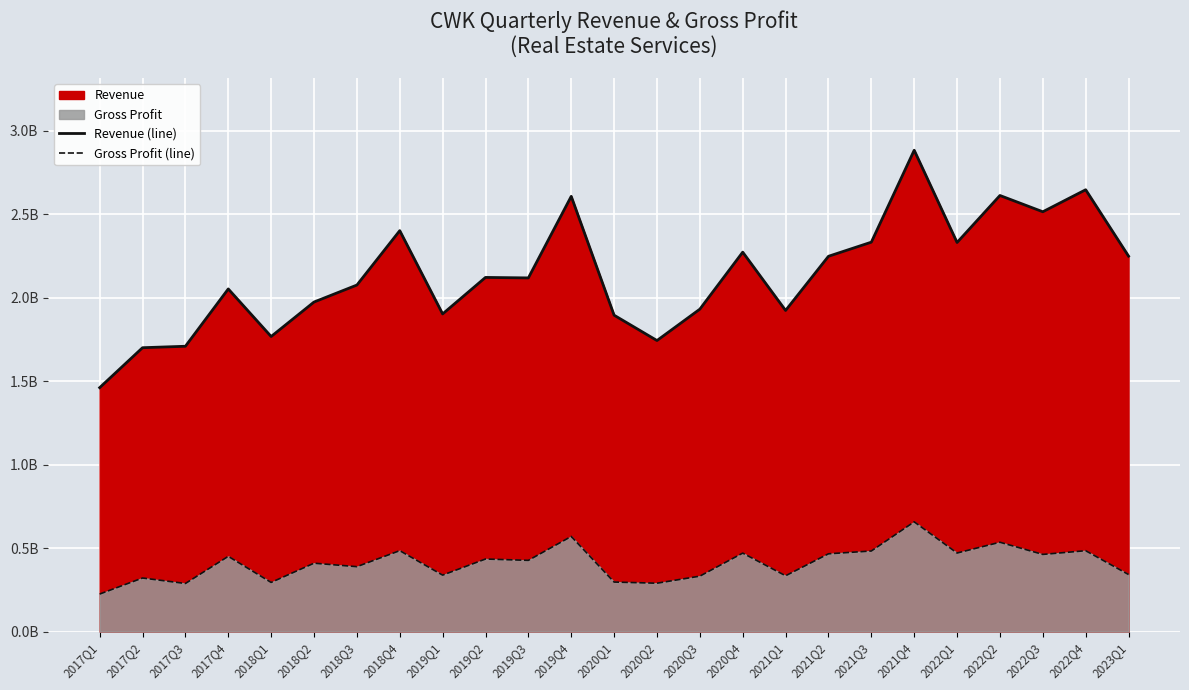

Reading left to right, extract all data points from this chart.

Revenue (line): 1.5	1.7	1.7	2.1	1.8	2.0	2.1	2.4	1.9	2.1	2.1	2.6	1.9	1.7	1.9	2.3	1.9	2.2	2.3	2.9	2.3	2.6	2.5	2.6	2.2
Gross Profit (line): 0.2	0.3	0.3	0.5	0.3	0.4	0.4	0.5	0.3	0.4	0.4	0.6	0.3	0.3	0.3	0.5	0.3	0.5	0.5	0.7	0.5	0.5	0.5	0.5	0.3